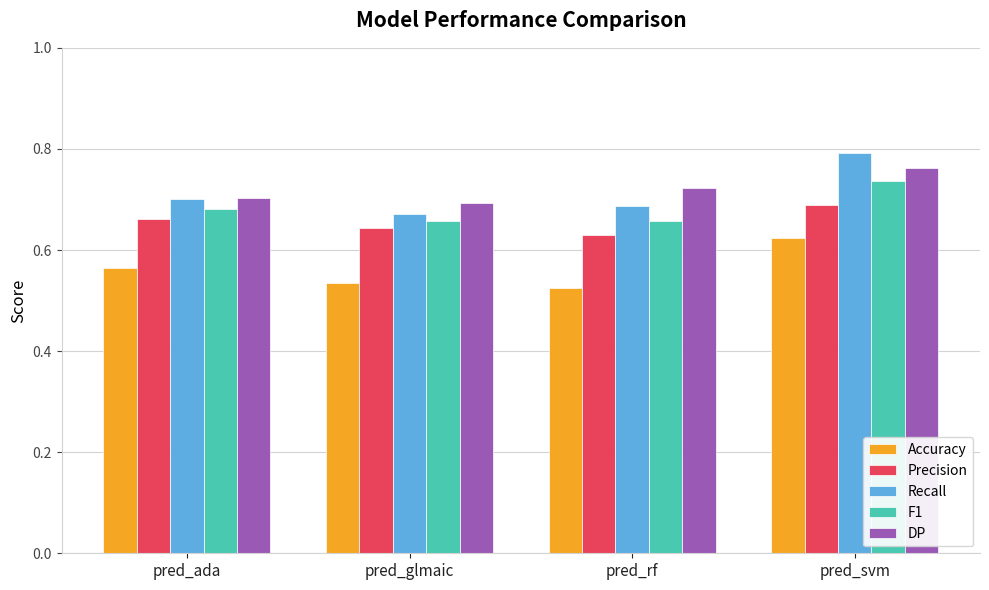

How many bars are there in each group?

5